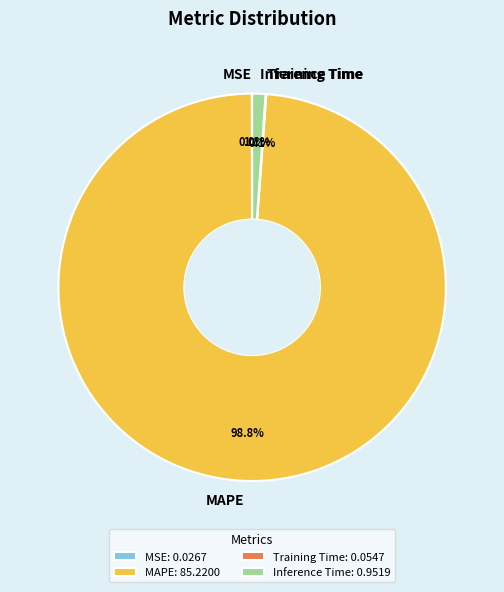

Is there a majority slice in this chart?

Yes